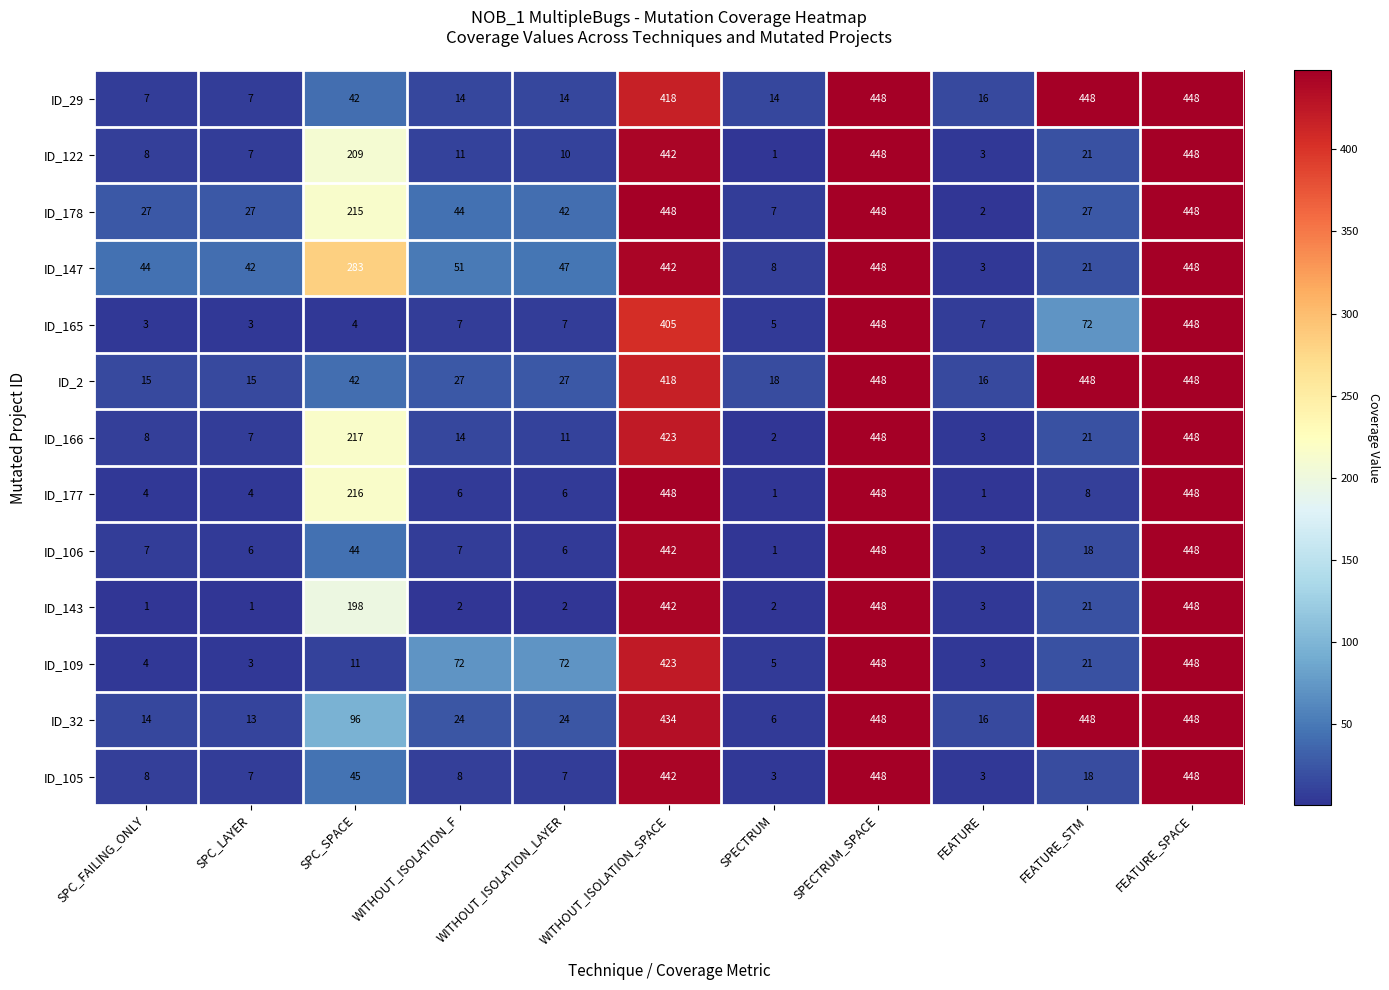

Where is ID_122 nearest to the value 224?

SPC_SPACE